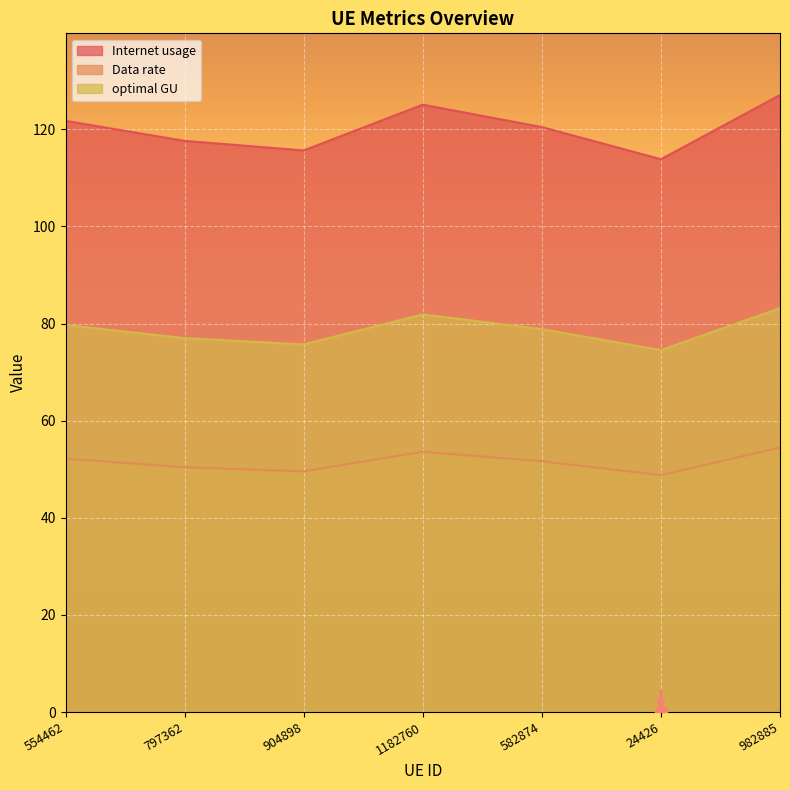

Is the value of optimal GU at 554462 greater than the value of Data rate at 554462?

Yes